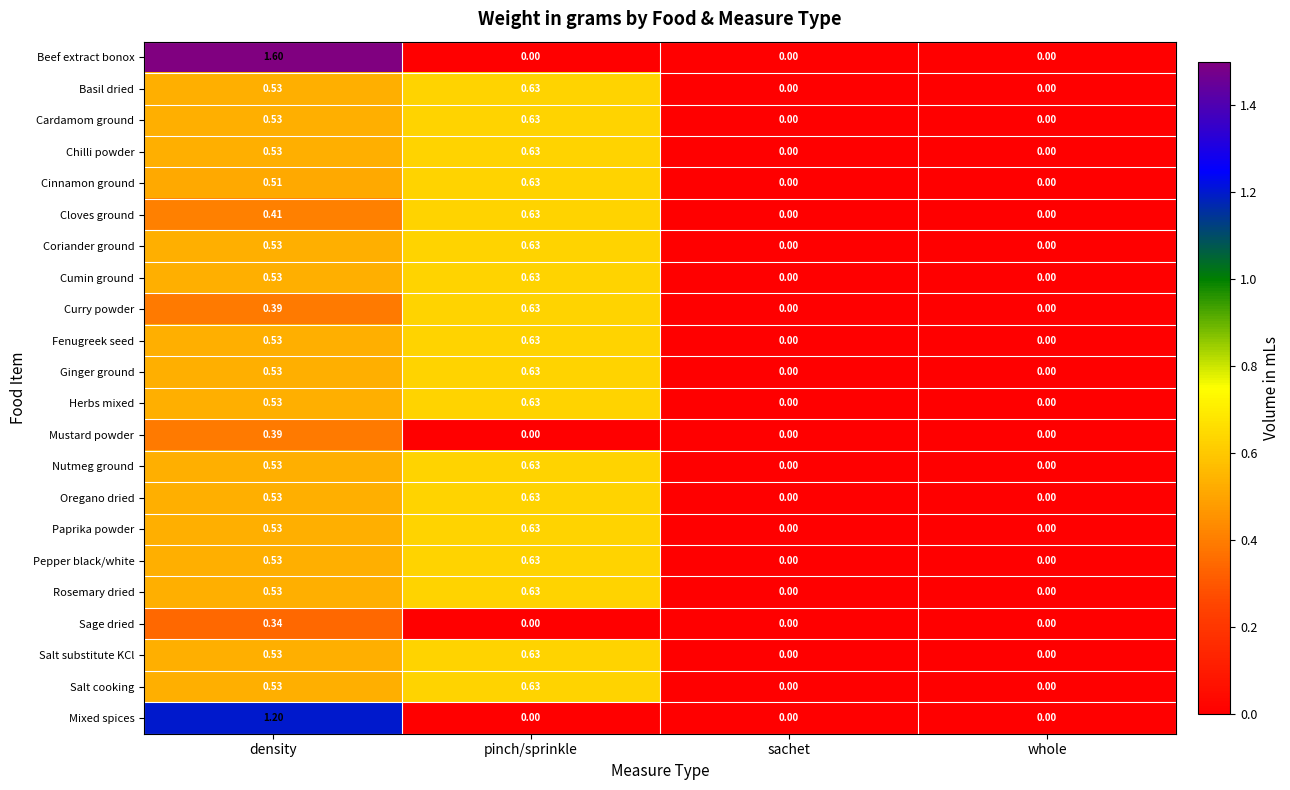

Which series changed the most between density and sachet?

Beef extract bonox